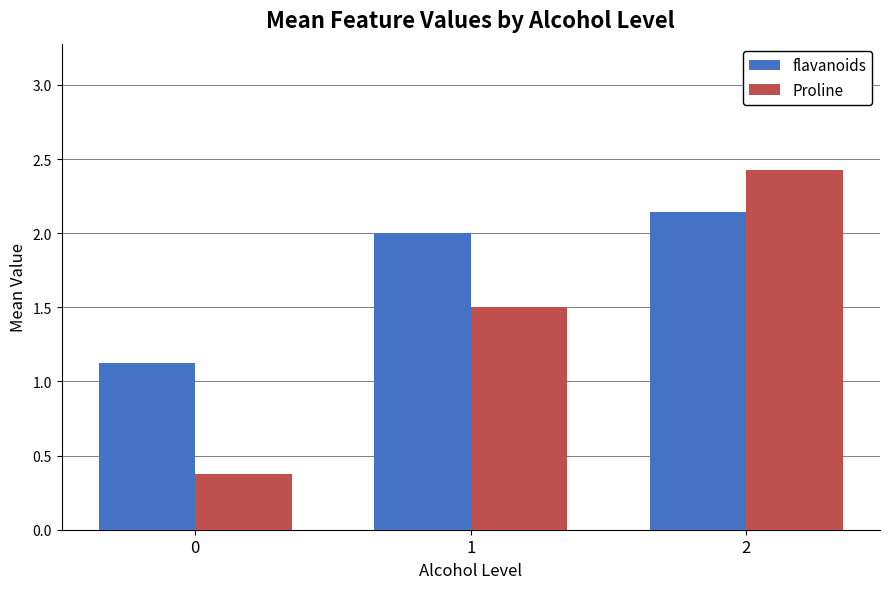

The flavanoids series shows 1.1 at 0. True or false?

True